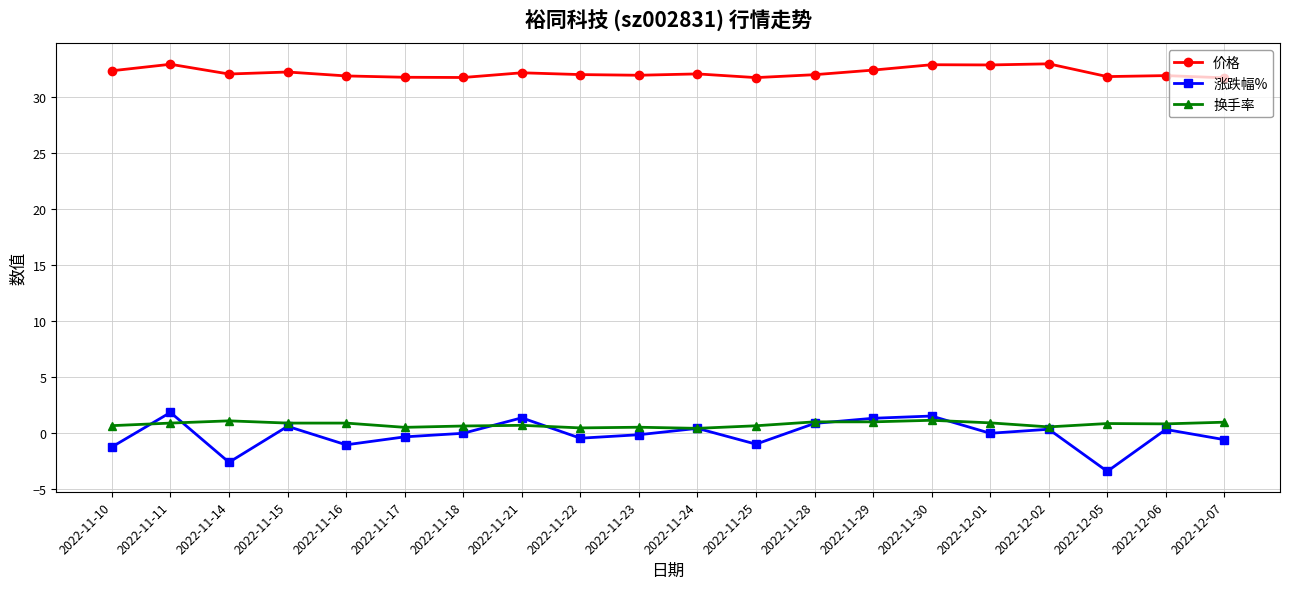

The 换手率 series shows 0.7 at 2022-11-21. True or false?

True